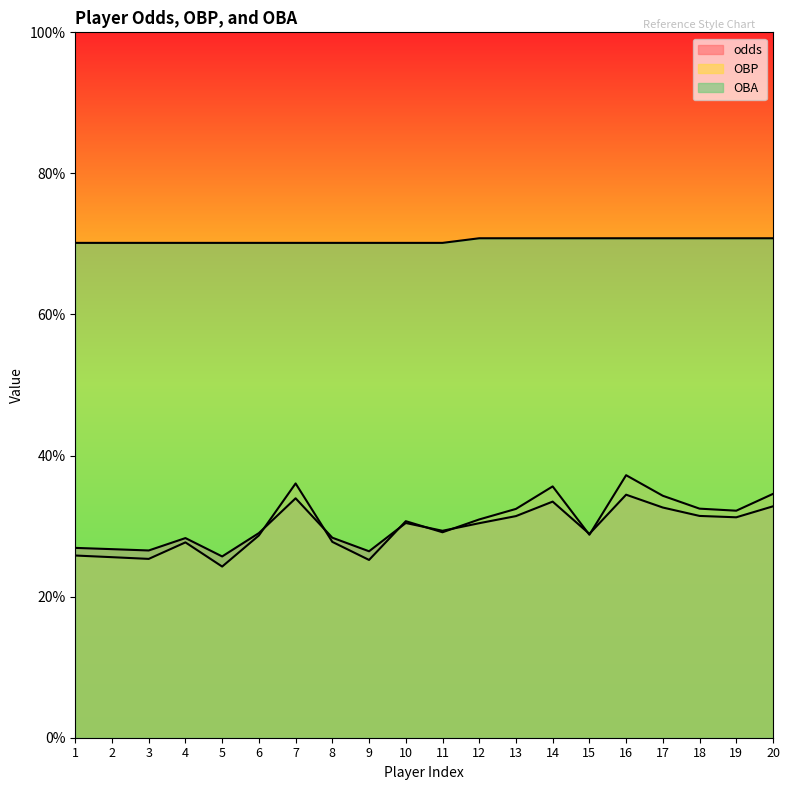

Is it true that OBP equals 0.3 at 9?

True